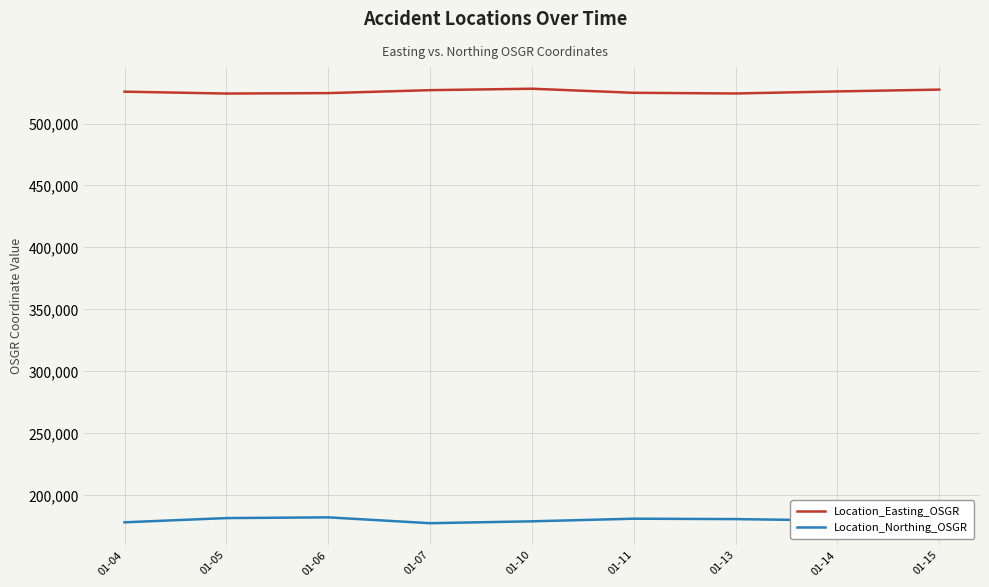

List the series in order of their peak value, highest first.

Location_Easting_OSGR, Location_Northing_OSGR